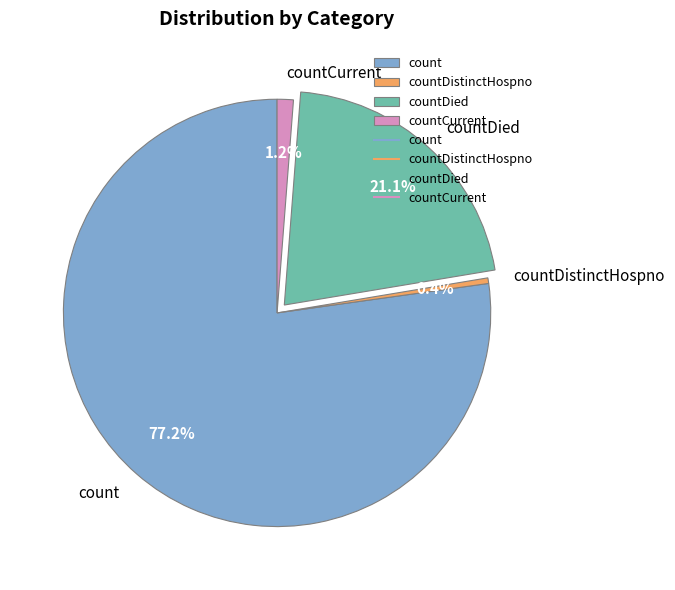

How much of the chart is everything except countDistinctHospno?

99.6%